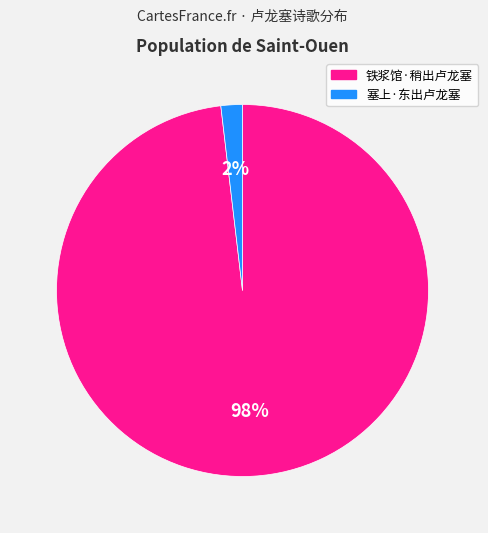

Between 塞上·东出卢龙塞 and 铁浆馆·稍出卢龙塞, which is larger?

铁浆馆·稍出卢龙塞